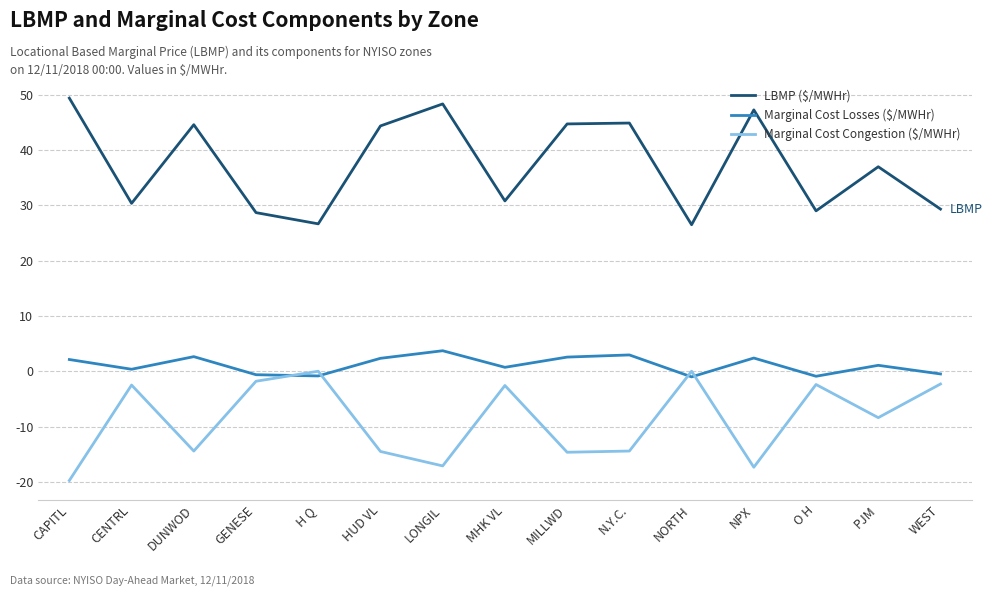

Is the value of Marginal Cost Losses ($/MWHr) at GENESE greater than the value of LBMP ($/MWHr) at DUNWOD?

No